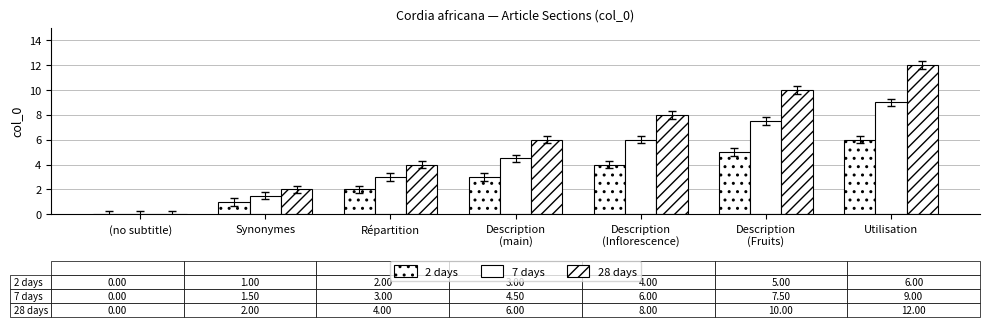

How many series are shown in this chart?

3